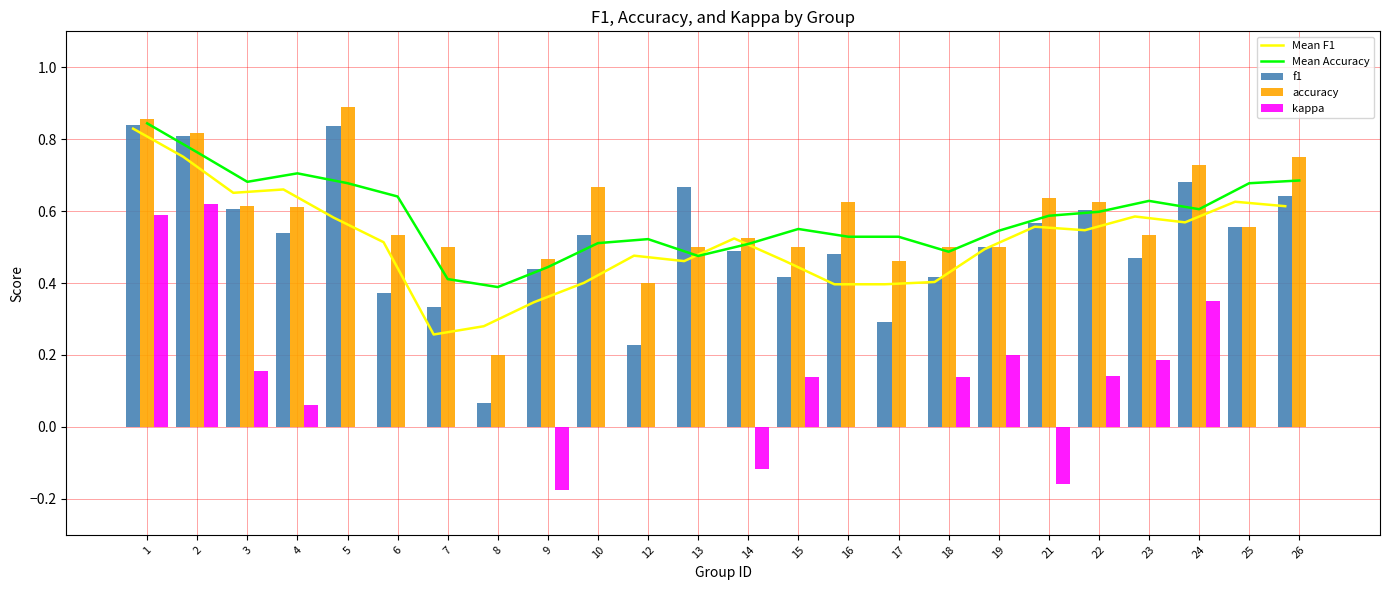

What is the difference between the maximum and minimum values in the accuracy series?

0.7